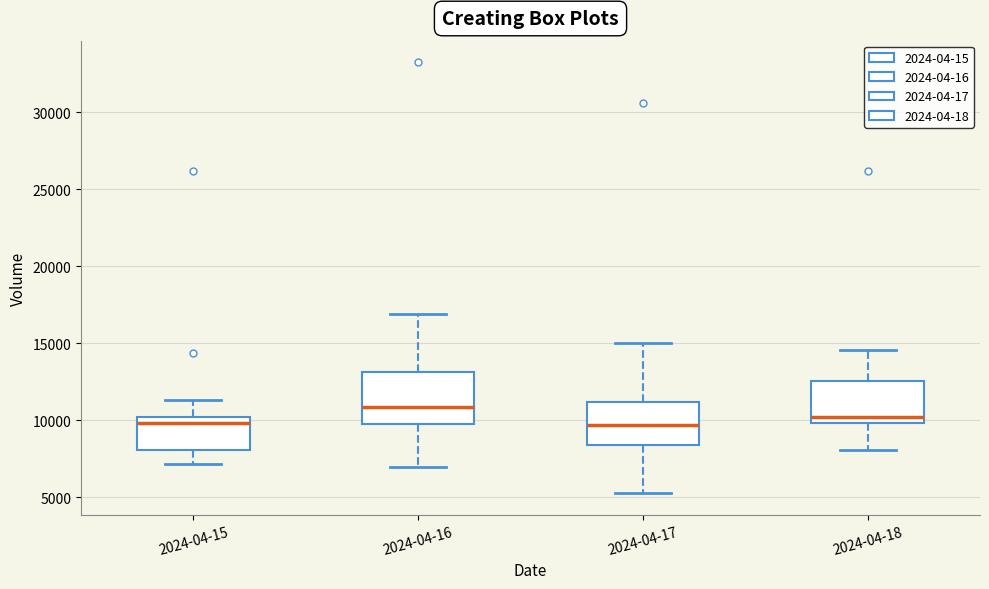

Where is the lower edge of the box for 2024-04-17 on the y-axis? The values are not printed on the chart, so give them approximately, as read against the axis.

8500